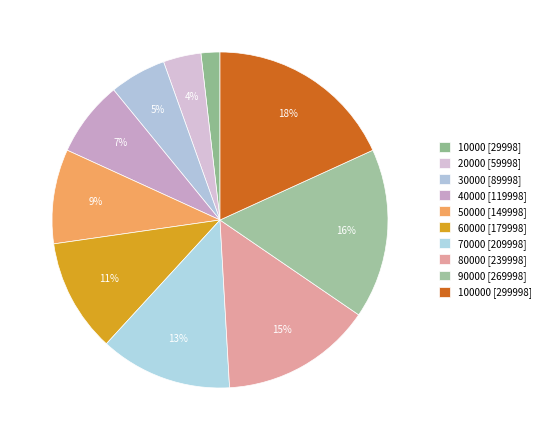

Does any single category account for the majority?

No